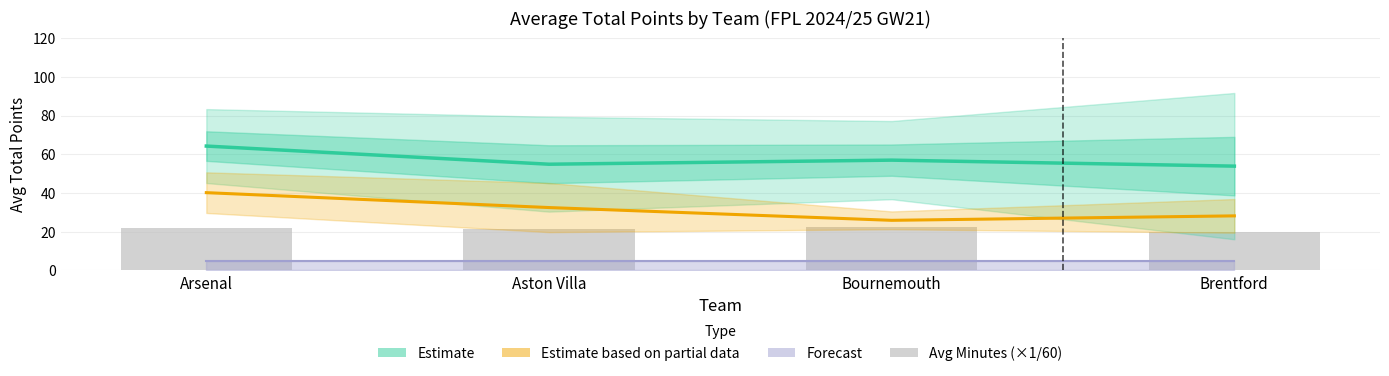

Where does the Estimate based on partial data (PPG×10) series first go above 32?

Arsenal